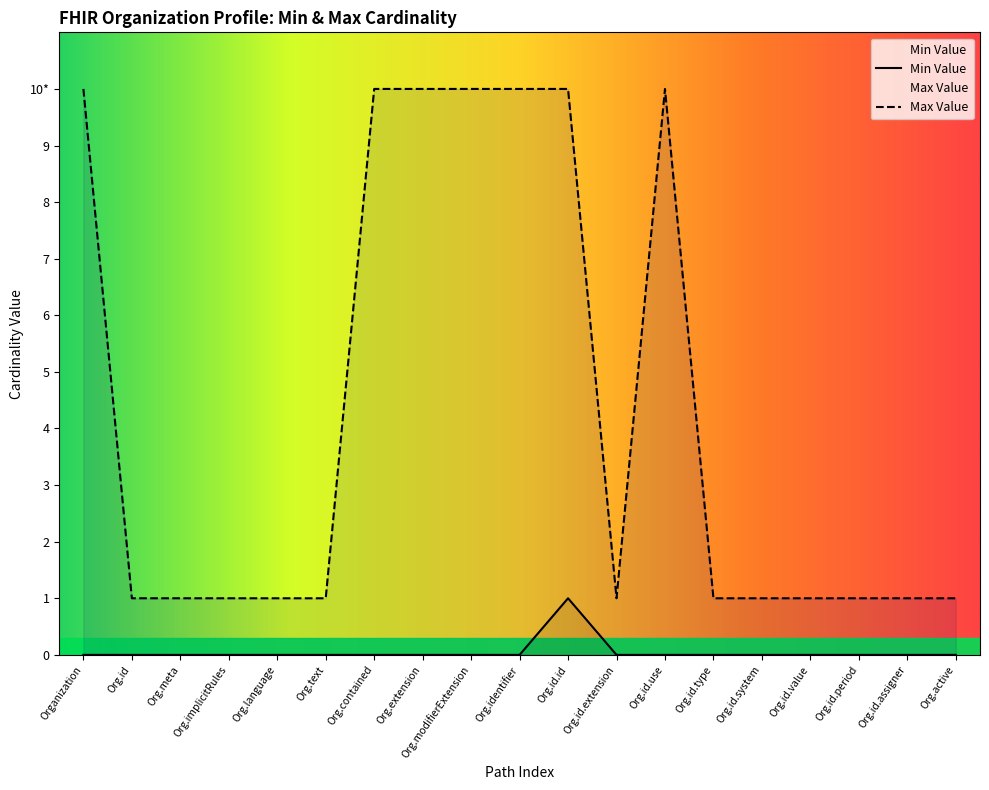

Does the chart display data point markers on the line(s)?

No